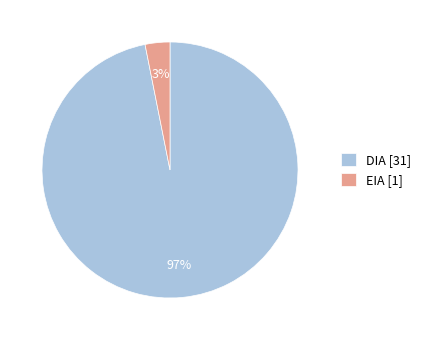

Which has a higher value, DIA or EIA?

DIA